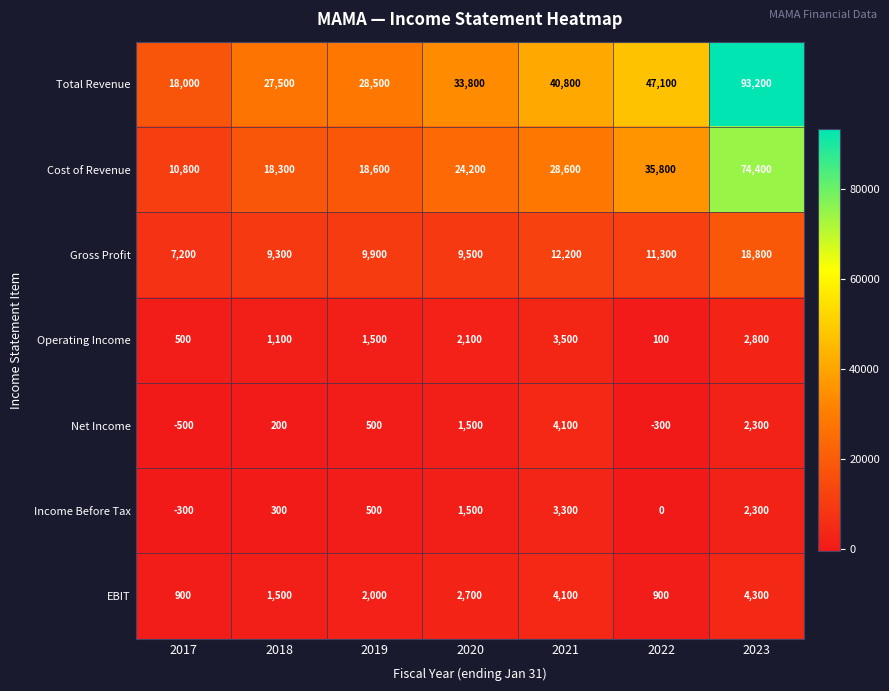

What is the smallest value displayed?

-500